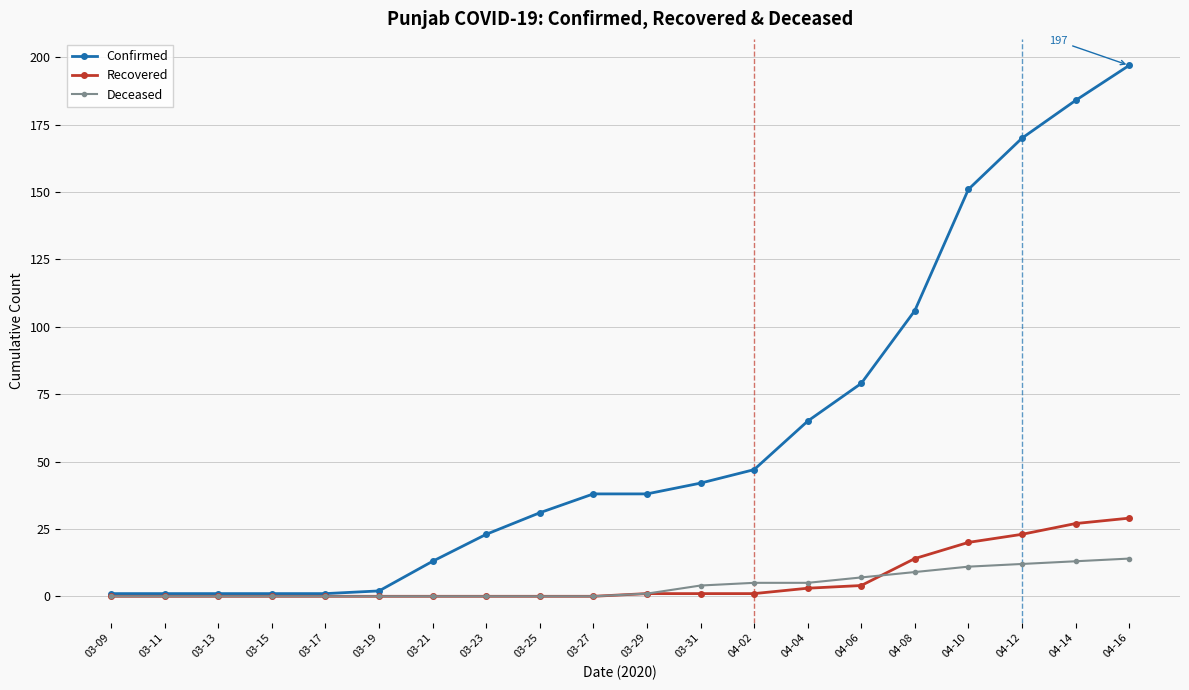

What are all the series names shown in the legend?

Confirmed, Recovered, Deceased